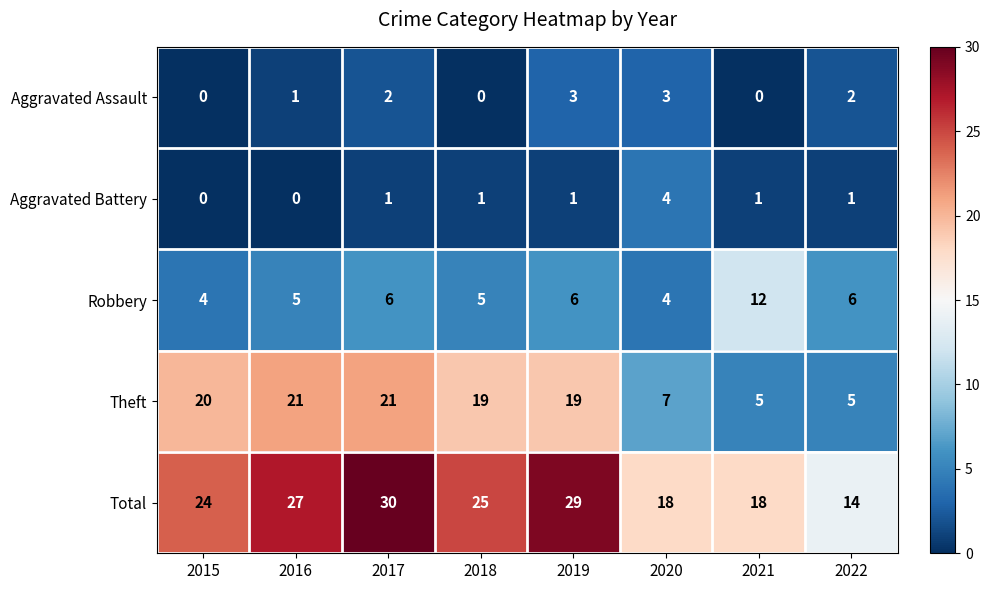

What is the greatest value displayed?

30